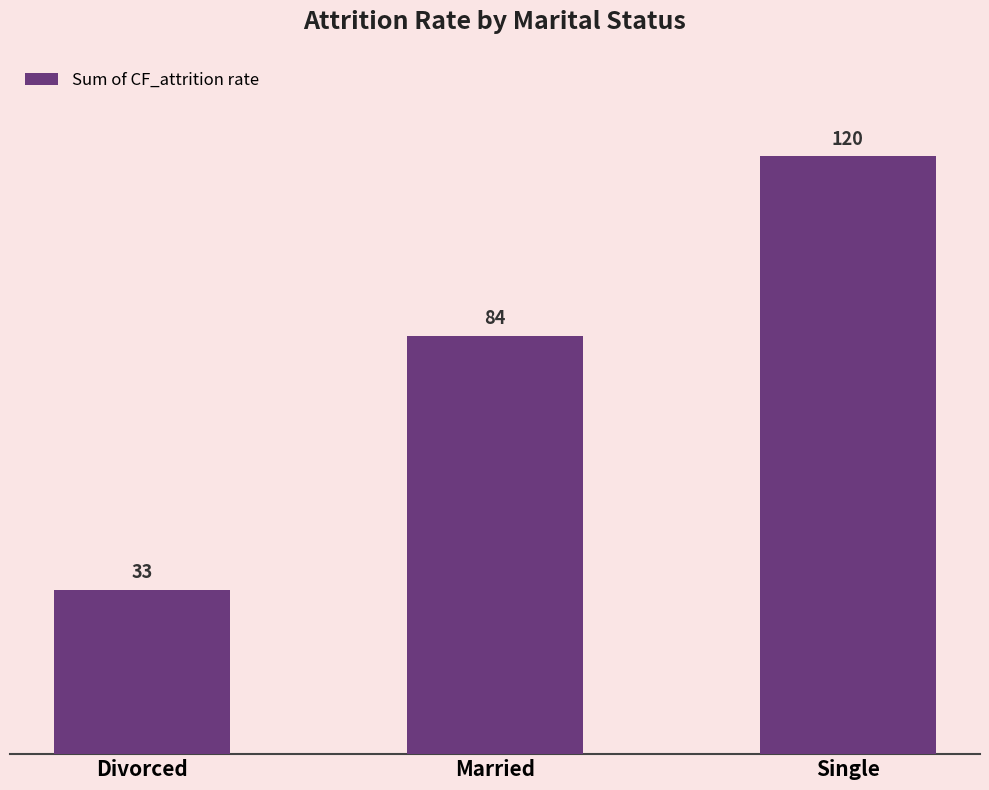

Rank the categories by value from lowest to highest.

Divorced, Married, Single